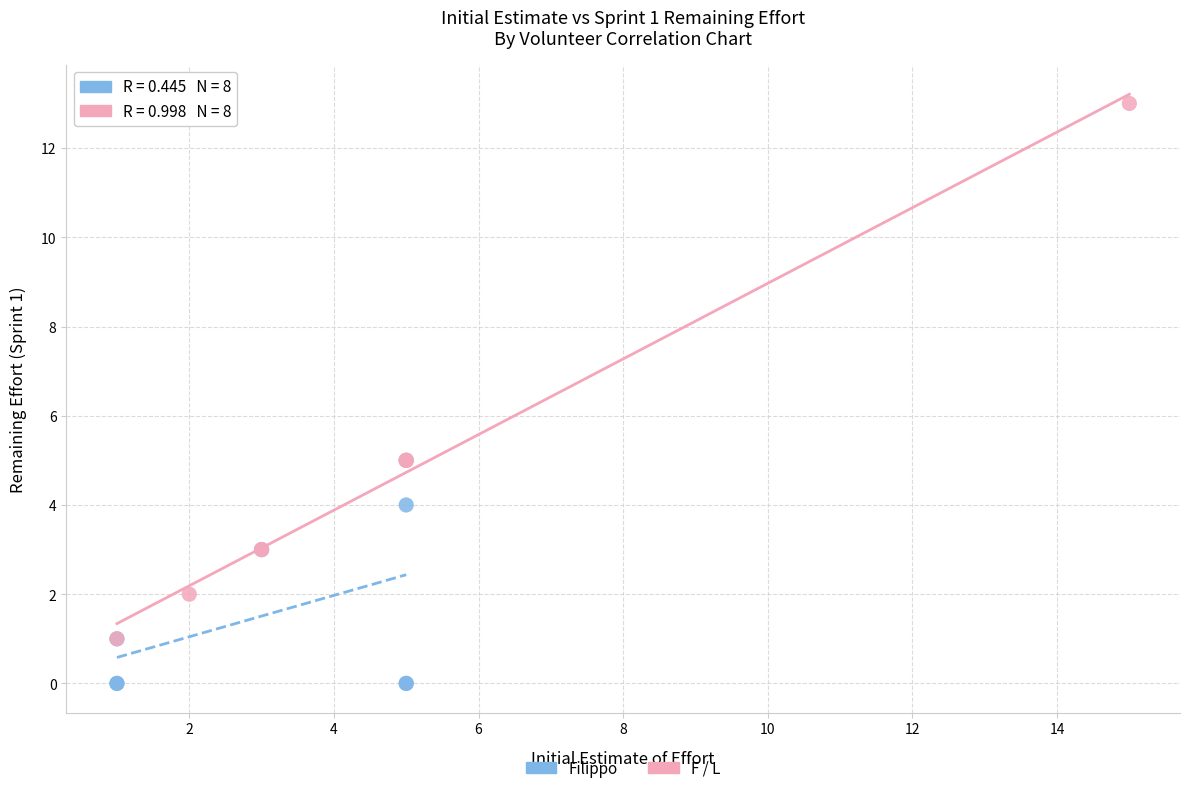

Which series reaches the maximum Y coordinate?

F / L